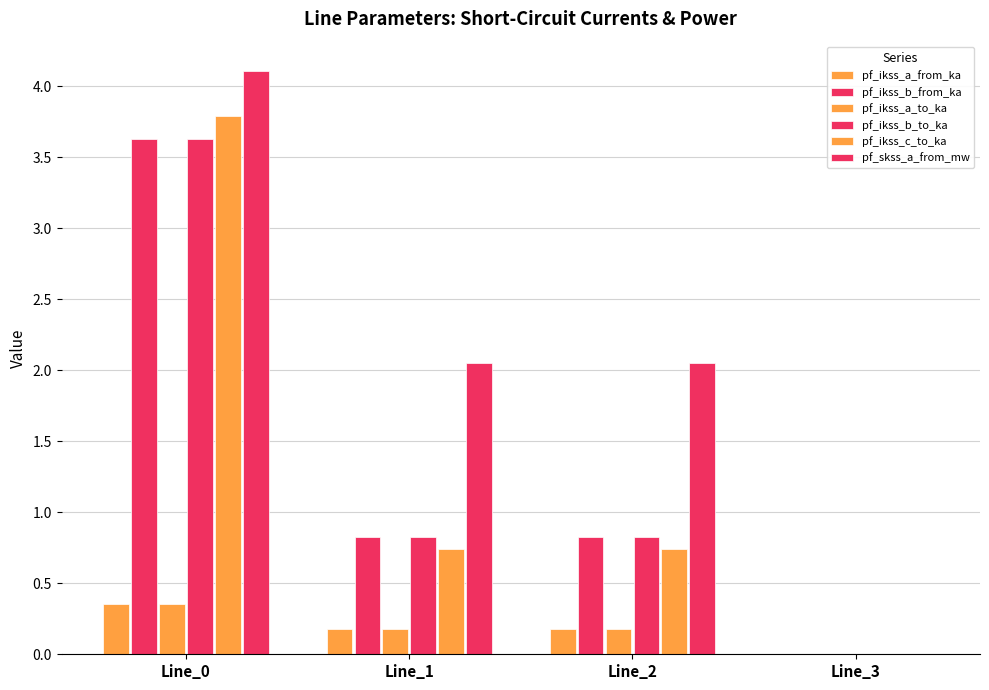

Rank the categories by pf_ikss_b_from_ka value from lowest to highest.

Line_3, Line_1, Line_2, Line_0